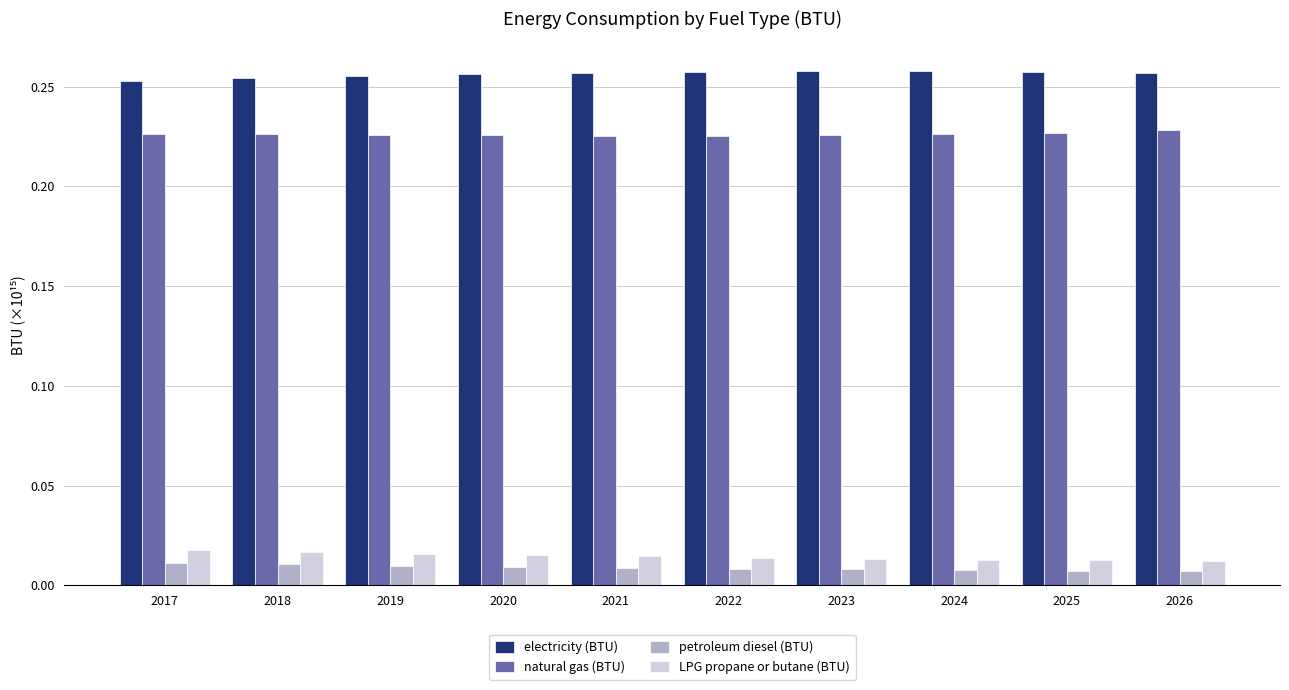

Count the LPG propane or butane (BTU) values in the range 0 to 1.

10